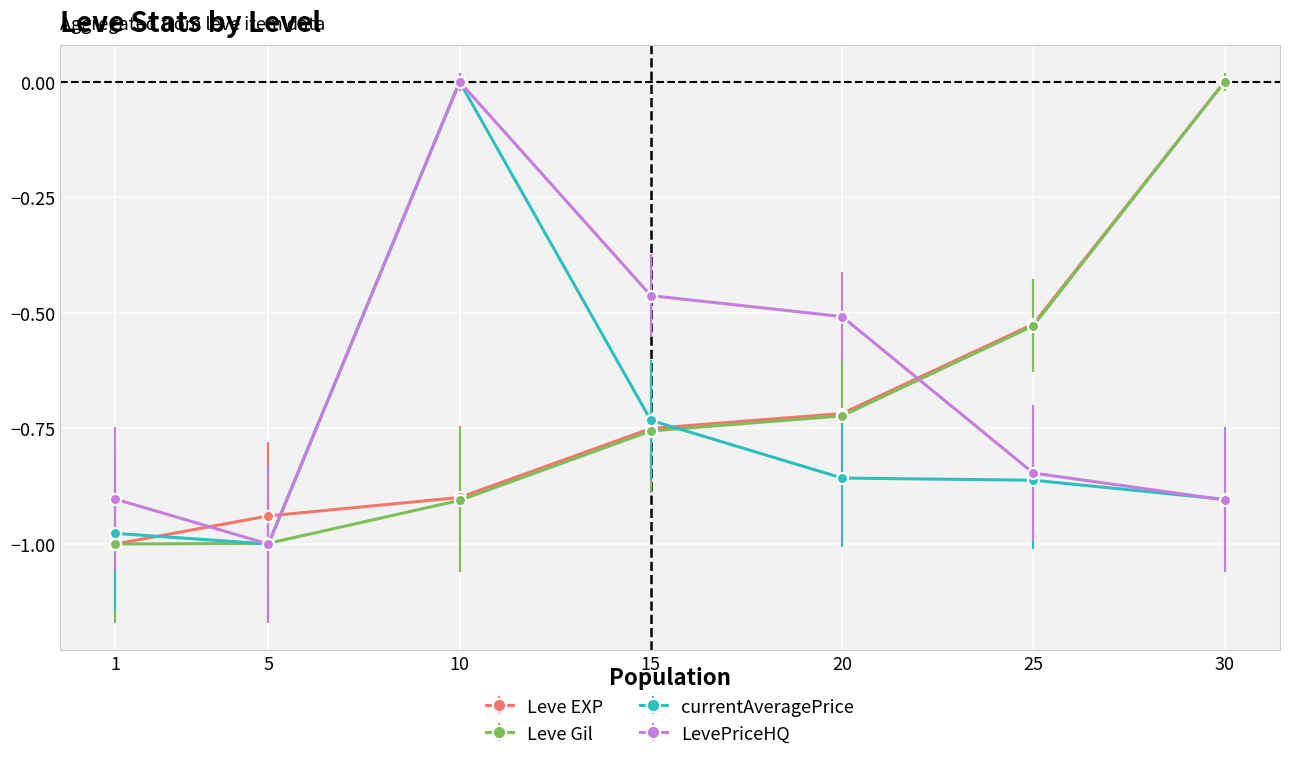

What is the total value across all series at 10?

-1.8